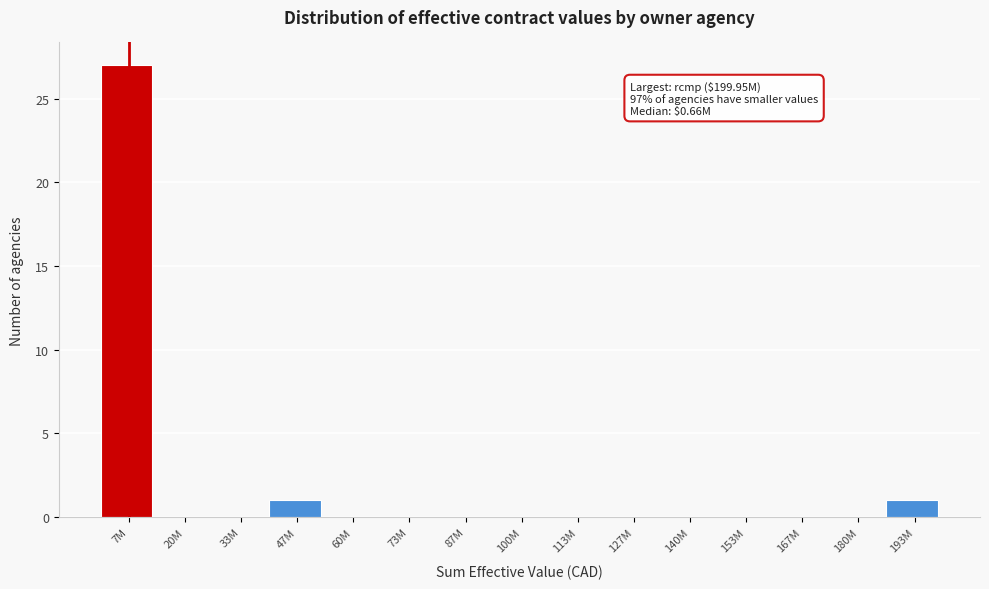

Reading left to right, transcribe all the data shown in this chart.

7M=27	20M=0	33M=0	47M=1	60M=0	73M=0	87M=0	100M=0	113M=0	127M=0	140M=0	153M=0	167M=0	180M=0	193M=1